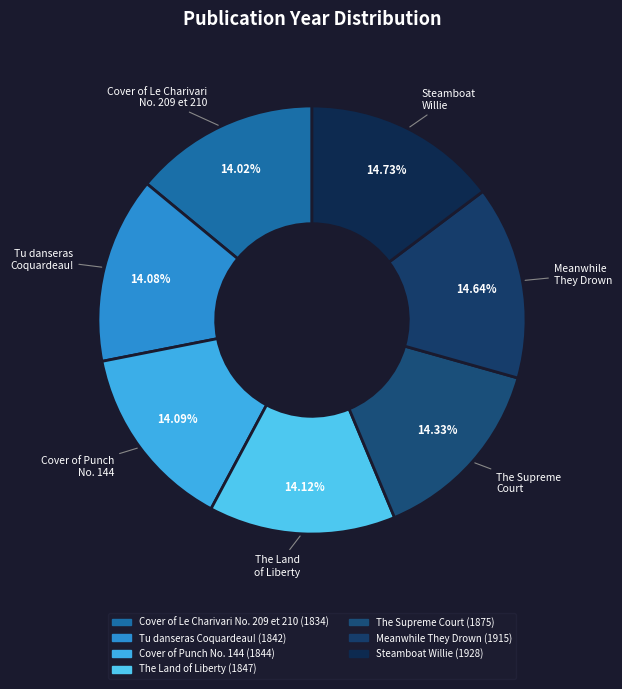

What is the ratio of the value at Cover of Punch No. 144 to the value at Meanwhile They Drown?

1.0